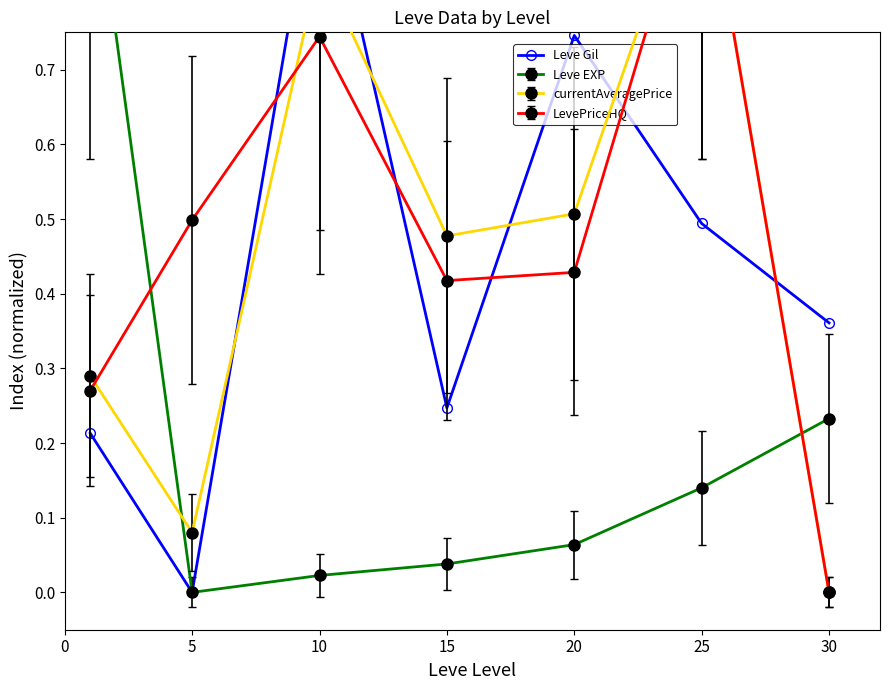

The chart shows a value of 1.0 at 10. True or false?

True